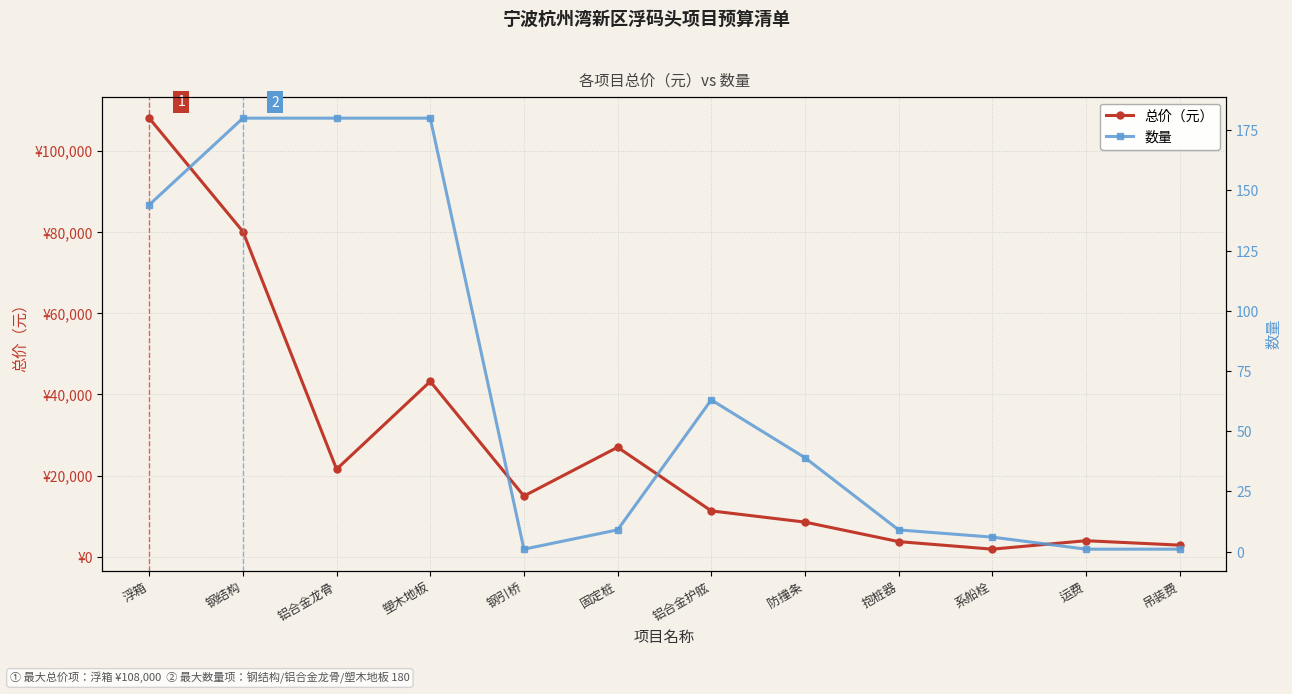

What are all the series names shown in the legend?

总价（元）, 数量